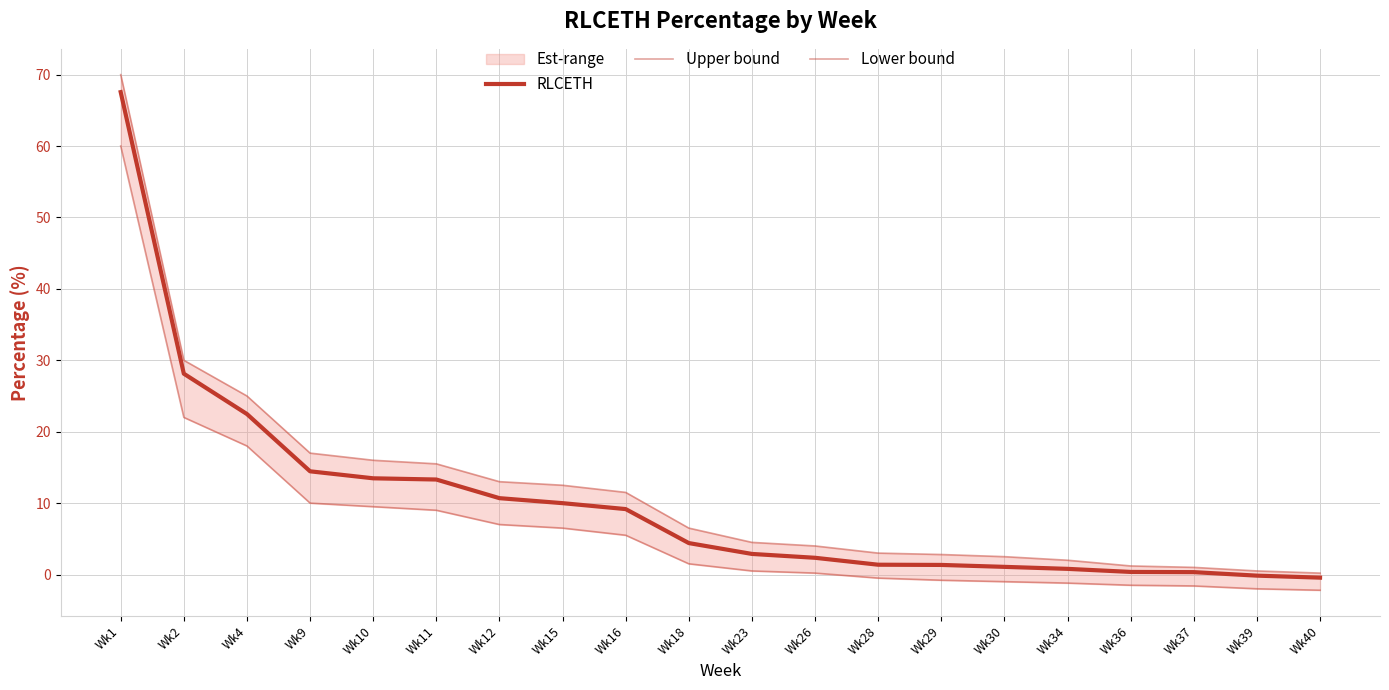

At which label does Upper bound reach its peak?

Wk1